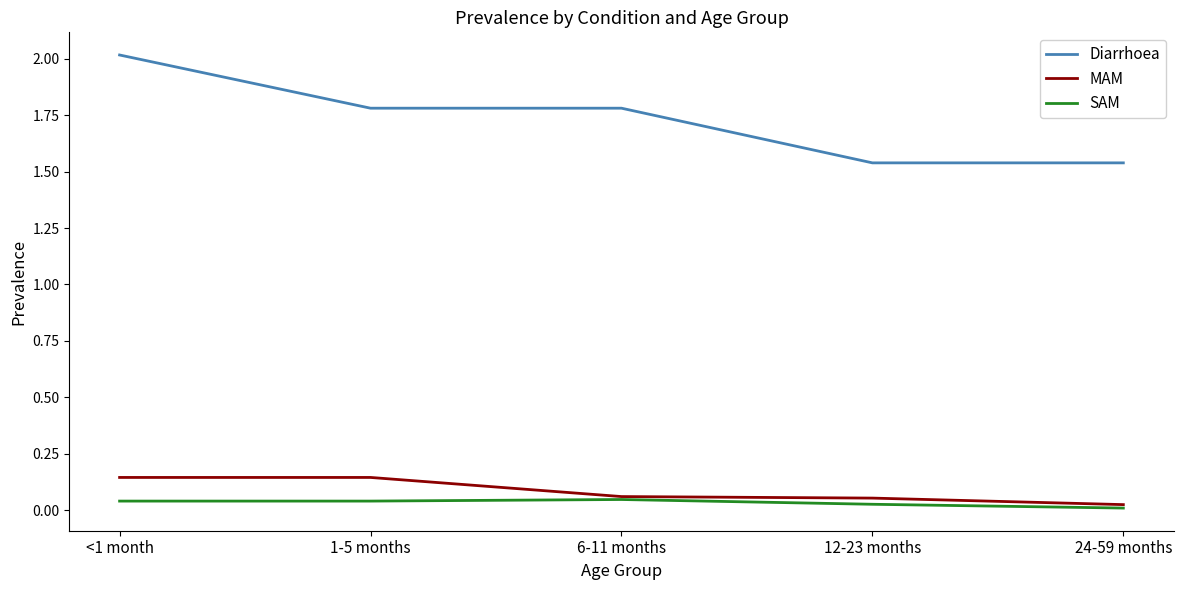

What is the maximum value shown in the chart?

2.0